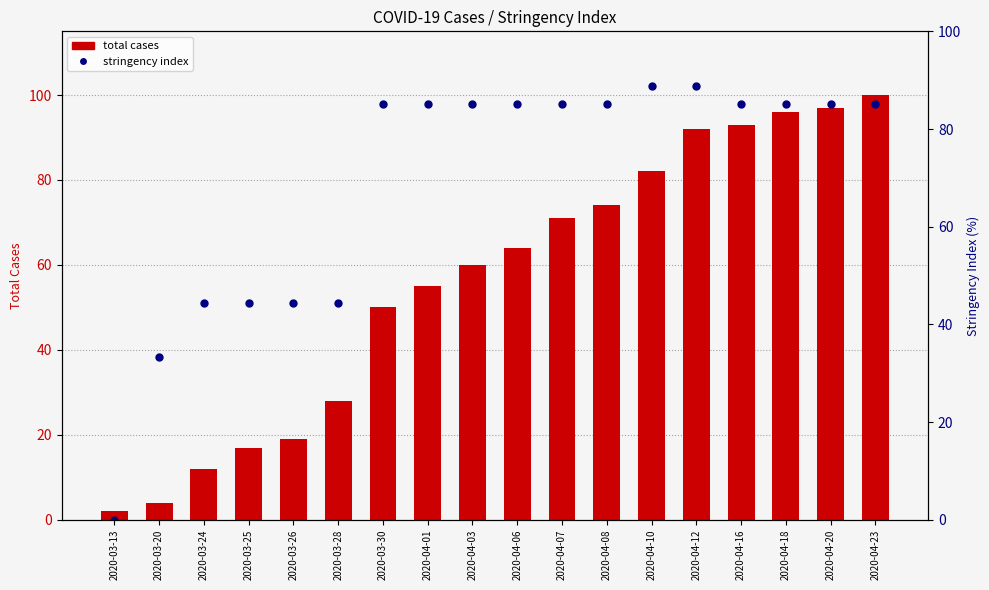

What is the total value across all series at 2020-04-10?

170.9